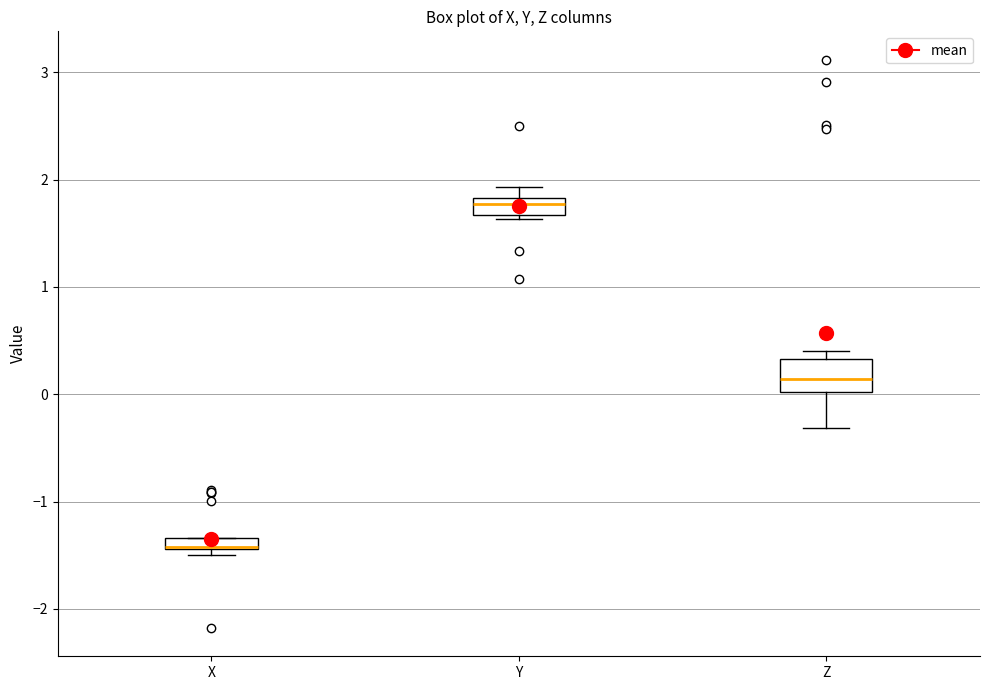

Where is the lower edge of the box for Z on the y-axis? The values are not printed on the chart, so give them approximately, as read against the axis.

0.0